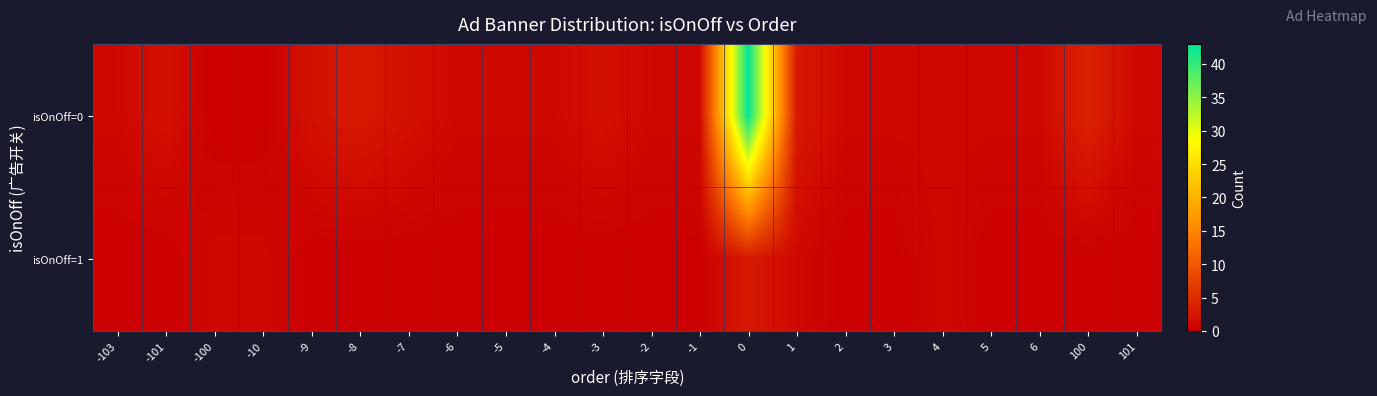

Which has a higher value, -7 or 1?

1